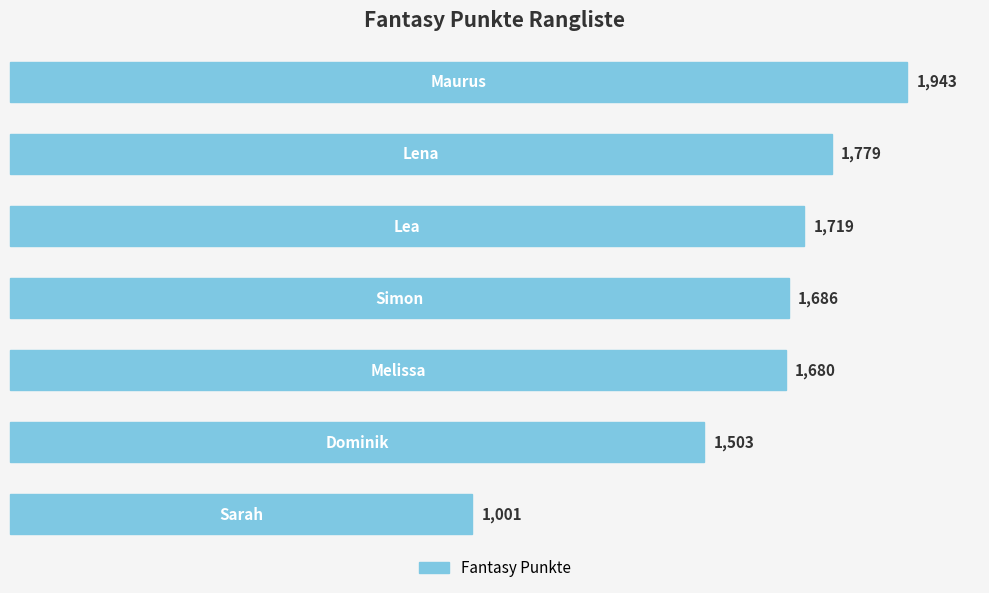

Reading top to bottom, list all the values displayed in this chart.

1943	1779	1719	1686	1680	1503	1001